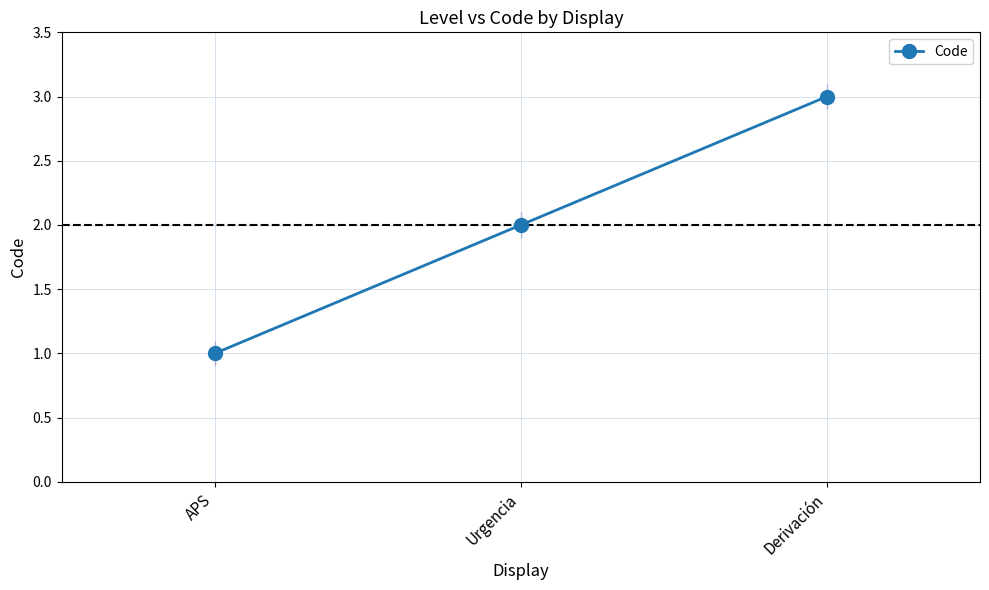

What is the ratio of the value at APS to the value at Derivación?

0.3